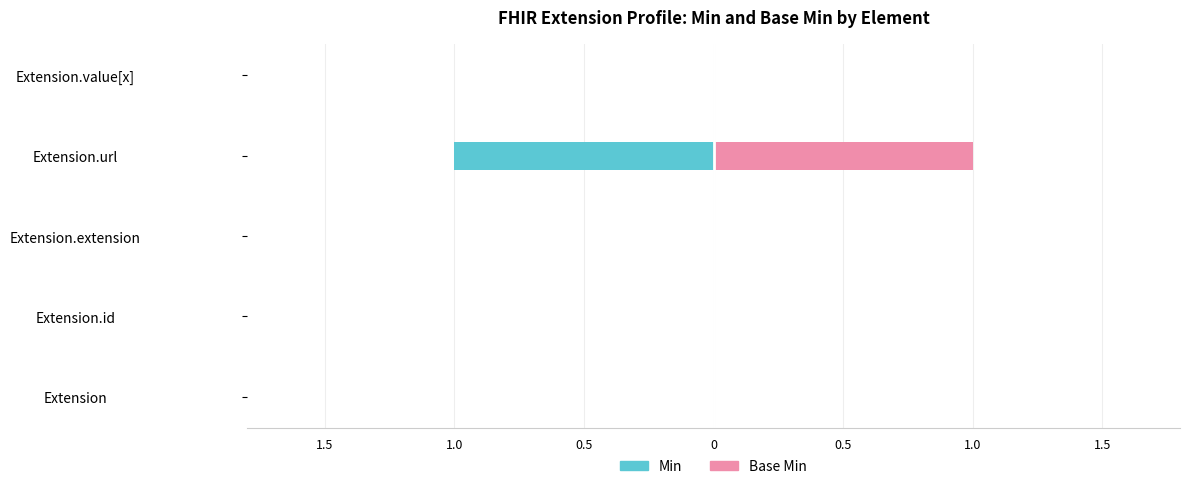

True or false: Base Min has a value of 1 at Extension.url.

False